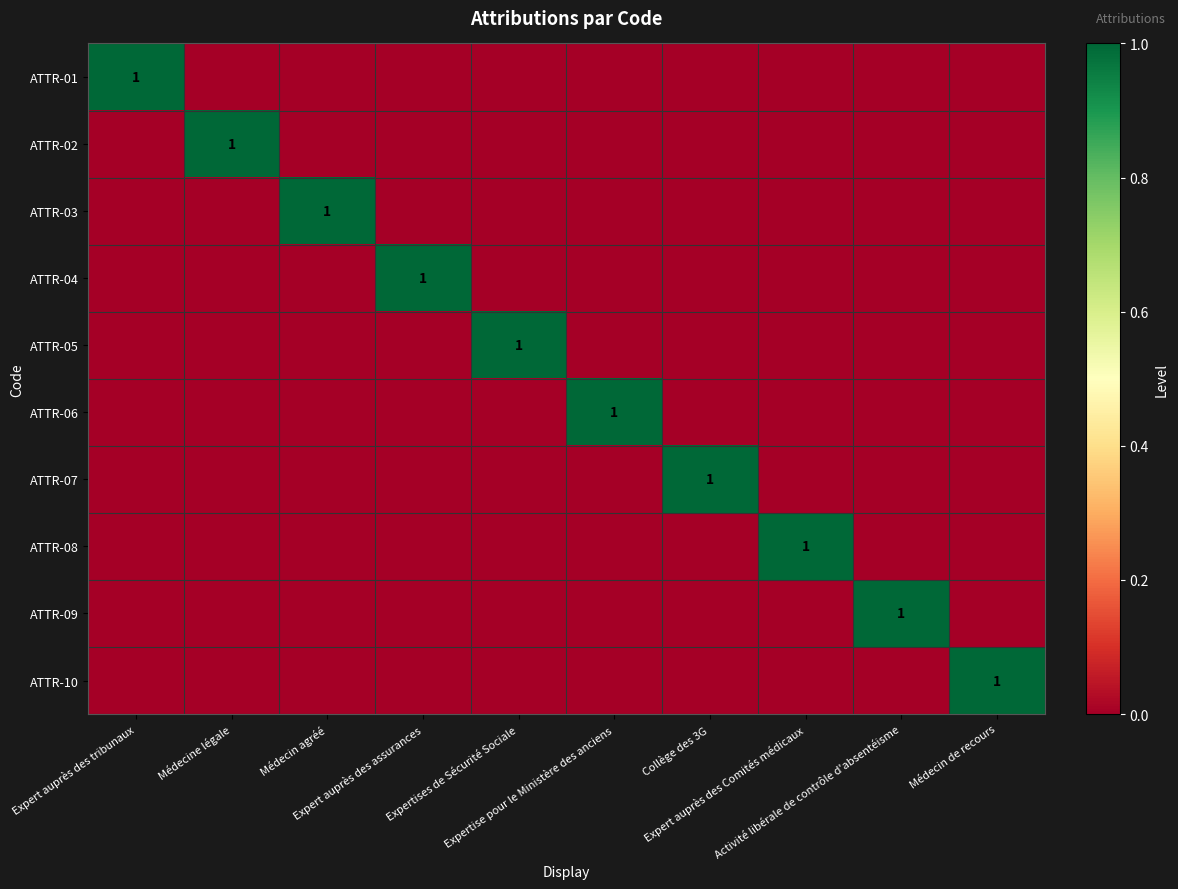

Which label corresponds to the smallest value in the chart?

Médecine légale